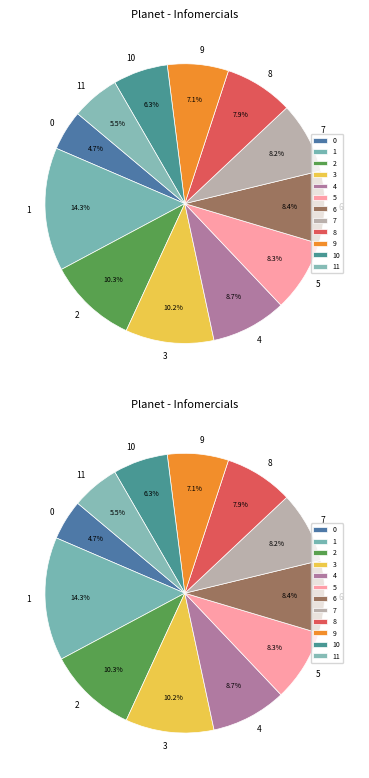

Is 10 the majority of the pie?

No